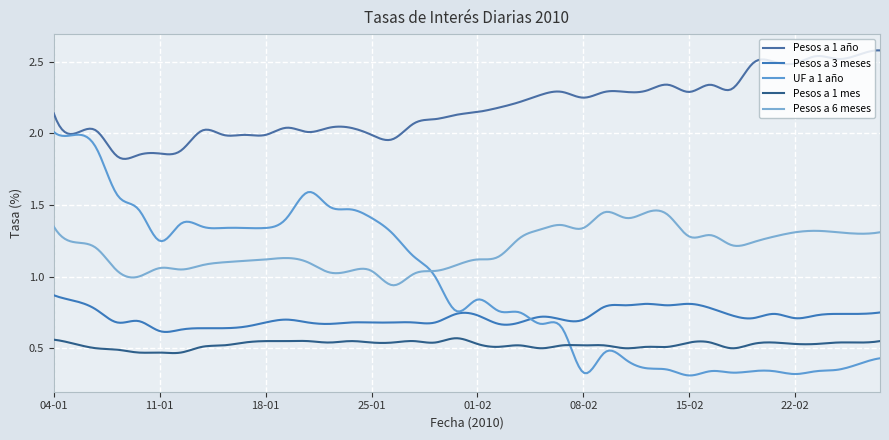

In Pesos a 1 mes, how many points are lower than both neighbors (excluding endpoints)?

14